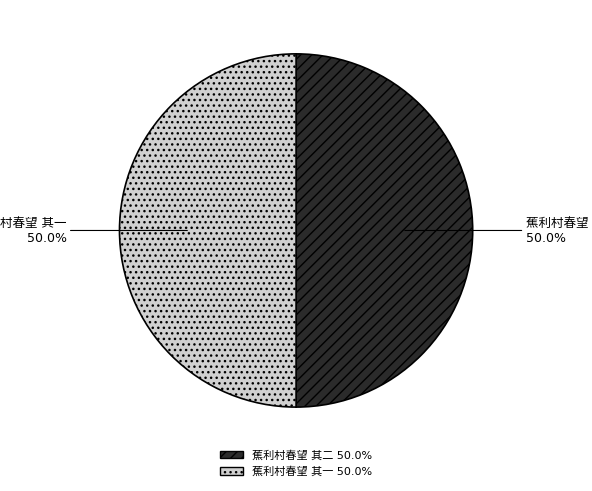

How many segments does this pie chart have?

2